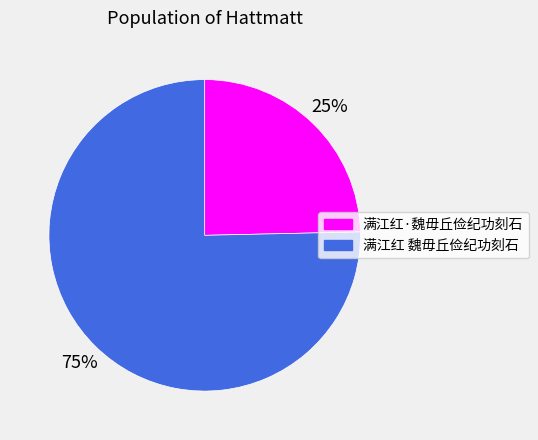

The 满江红·魏毋丘俭纪功刻石 slice represents 25% of the pie. True or false?

True